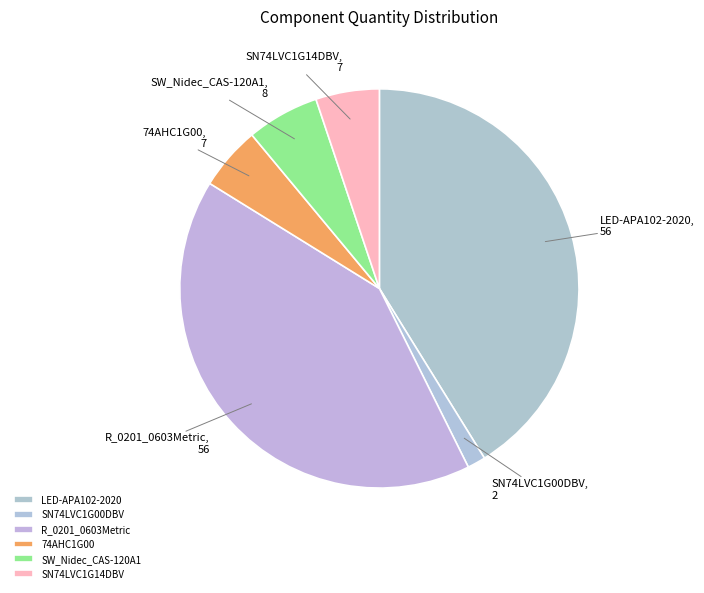

How many segments does this pie chart have?

6